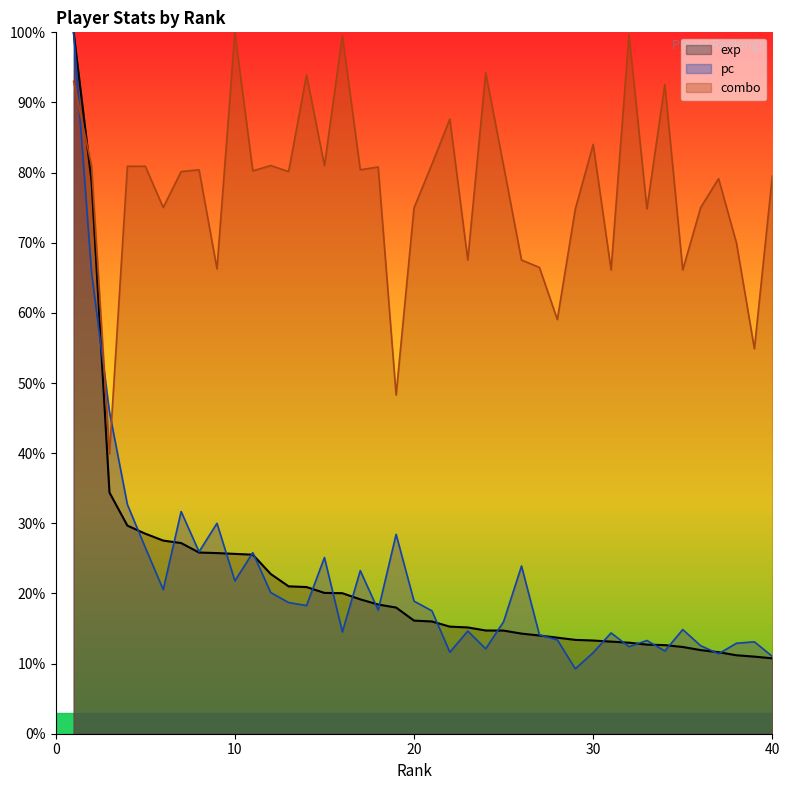

At which label does pc reach its minimum?

29